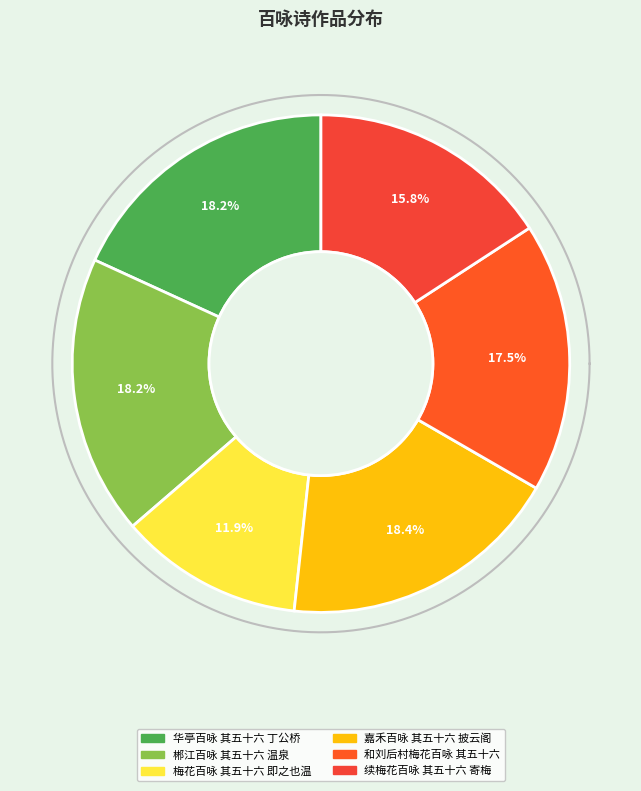

Count the number of slices in the pie.

6